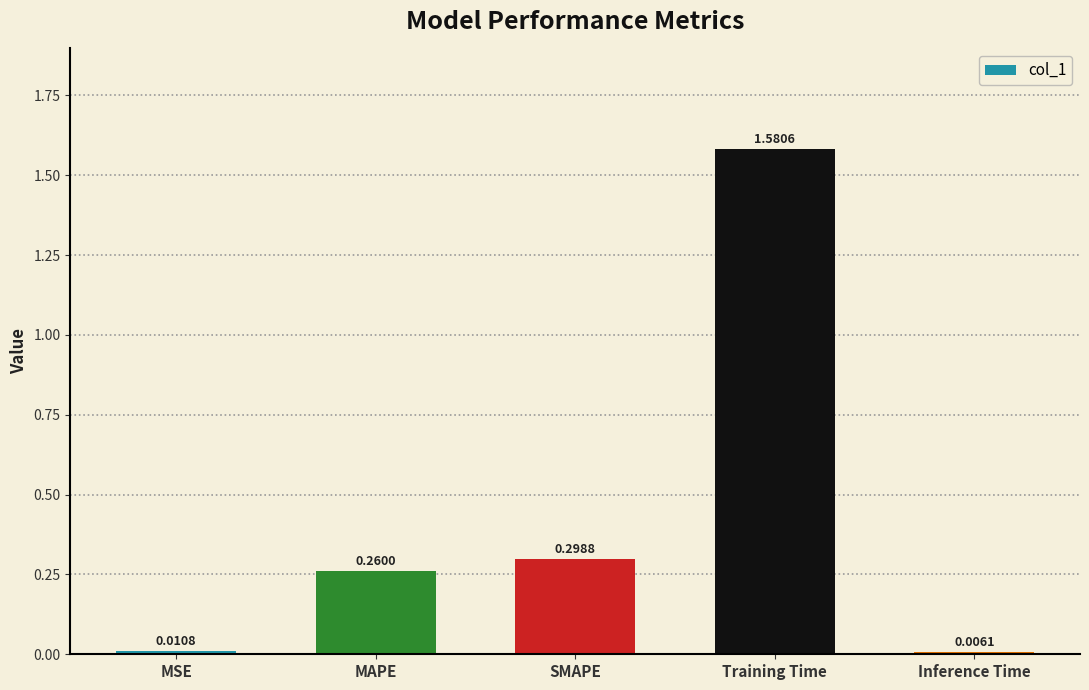

How many bars are there in total?

5